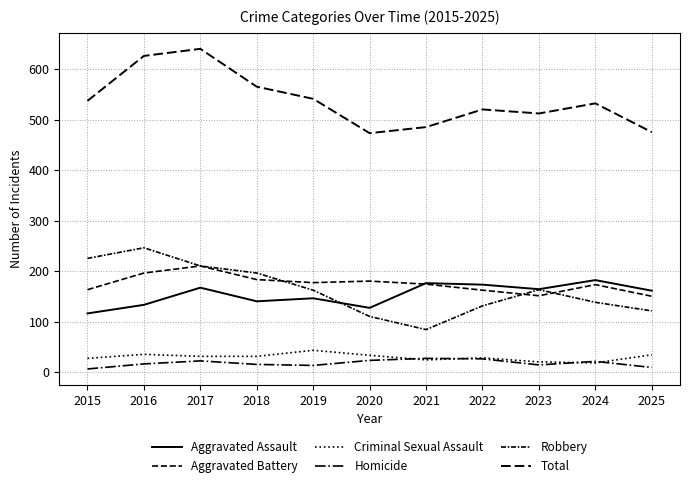

How many lines are shown in the chart?

6